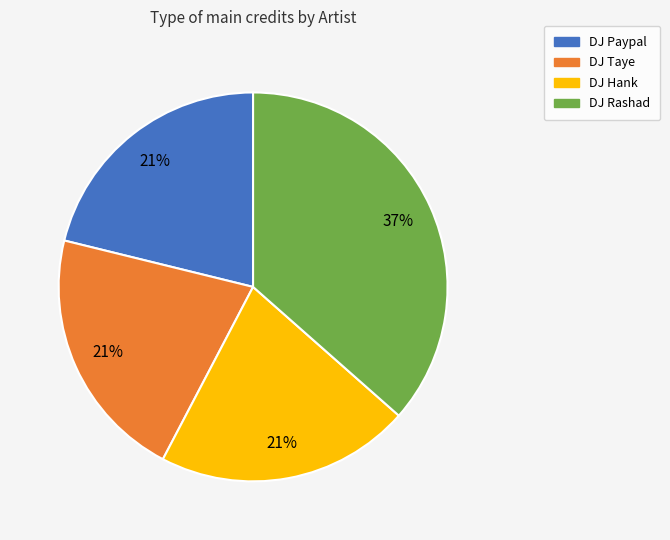

To the nearest percent, what is the average slice percentage?

25%